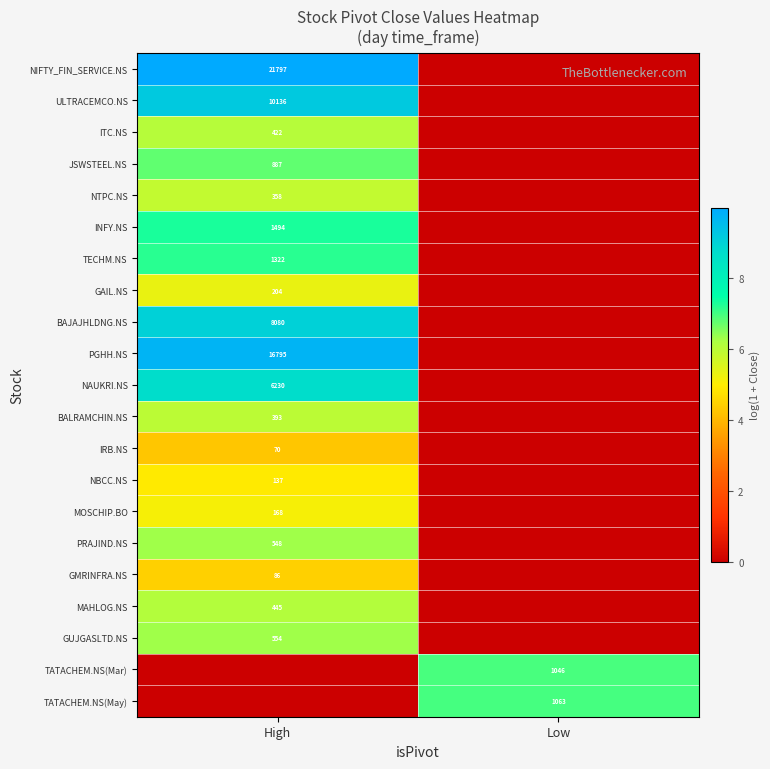

True or false: NAUKRI.NS has a value of 6230 at High.

True